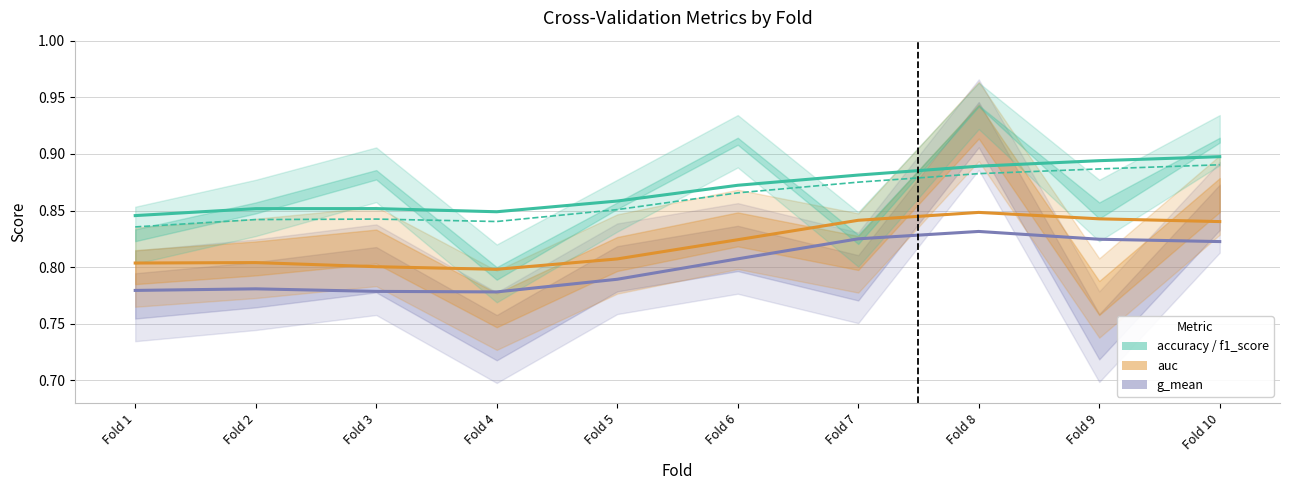

Is it true that accuracy equals 0.9 at Fold 6?

True